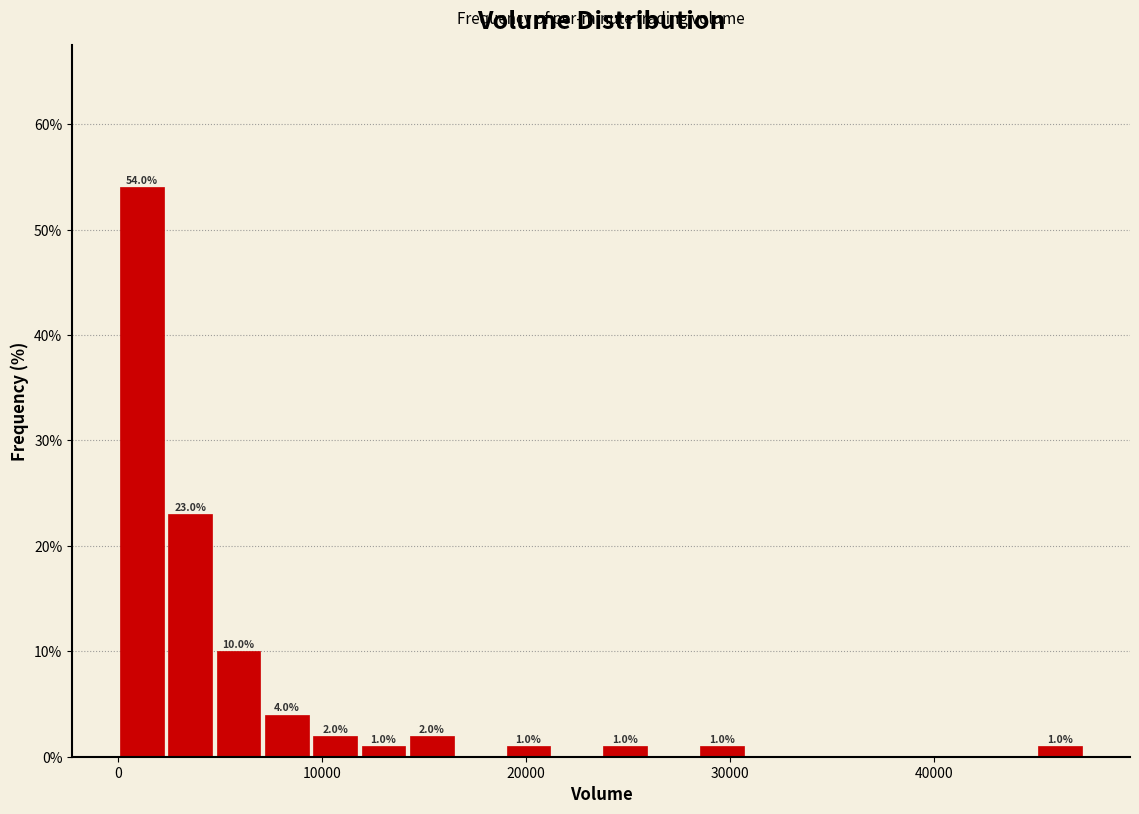

Around what value on the x-axis is the tallest bar? Give the approximate position of its centre, as read against the axis.

1000